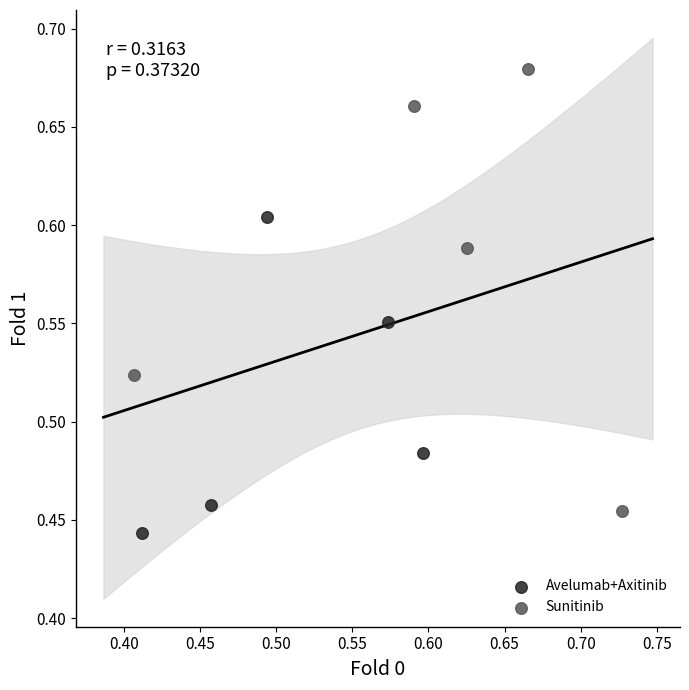

Which series reaches the maximum Y coordinate?

Sunitinib